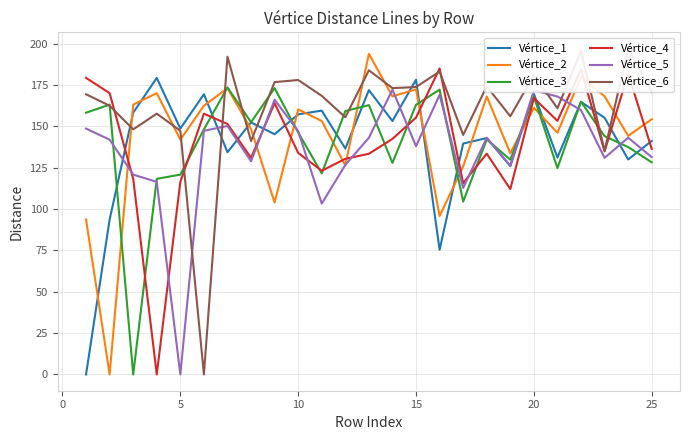

What are all the series names shown in the legend?

Vértice_1, Vértice_2, Vértice_3, Vértice_4, Vértice_5, Vértice_6